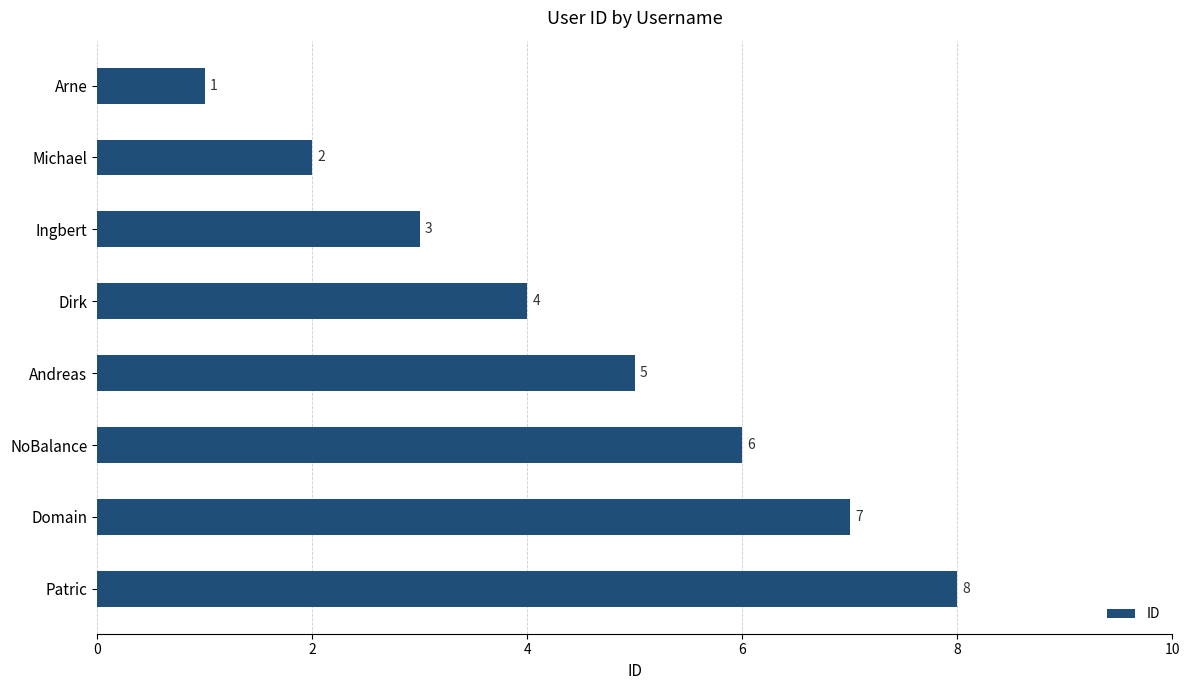

What is the label of the 5th bar from the top?

Andreas